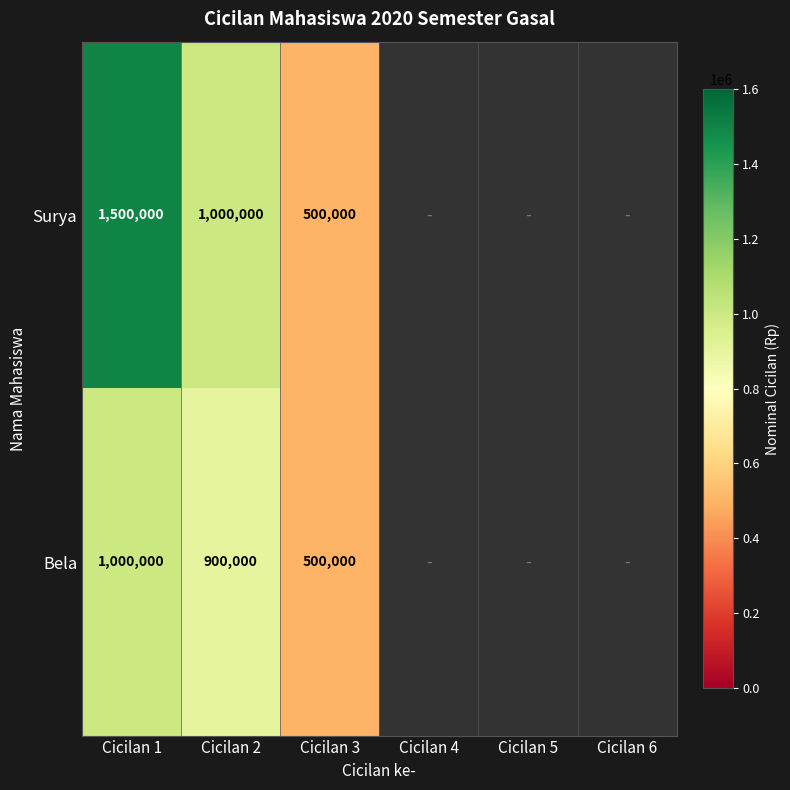

Between Cicilan 1 and Cicilan 2, which series saw the biggest shift?

Surya